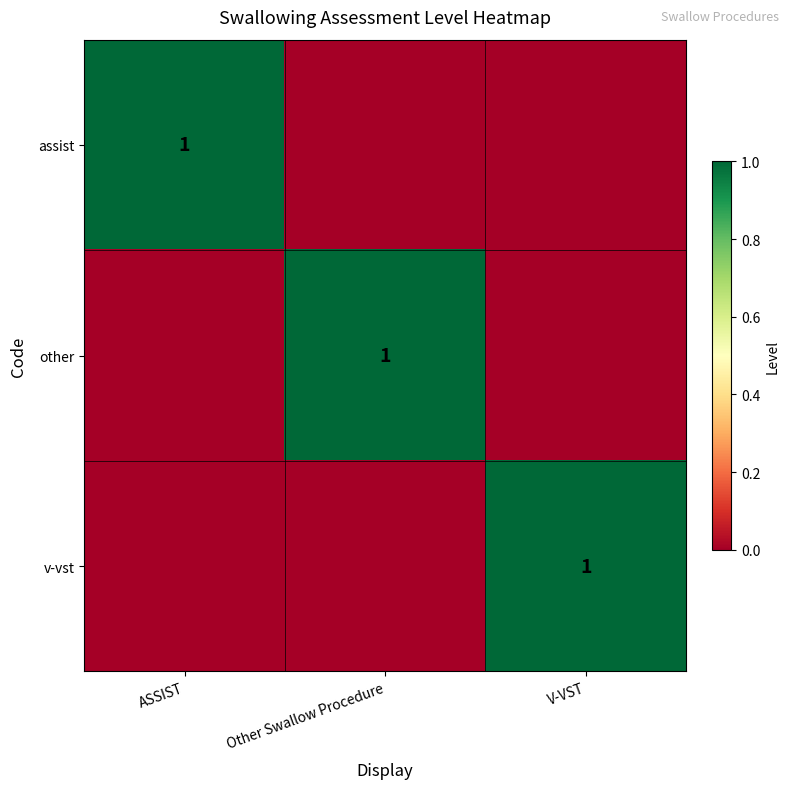

True or false: assist has a value of 1 at ASSIST.

True